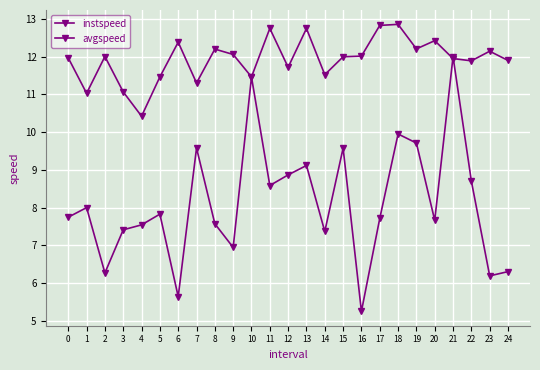

Is it true that avgspeed equals 2.6 at 17?

False